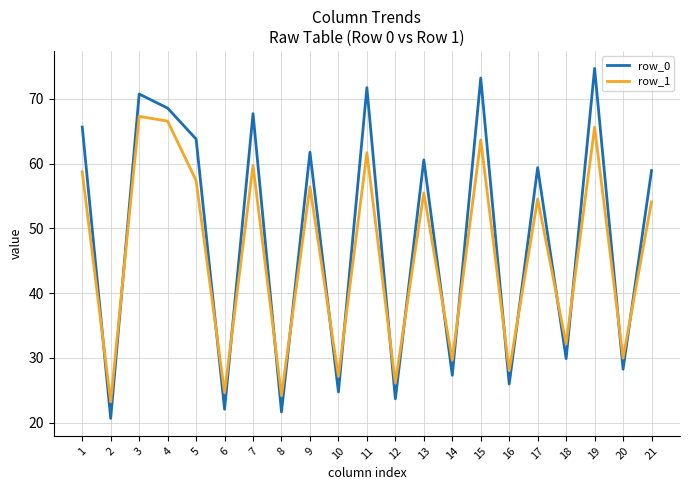

Rank the series by their maximum value, from lowest to highest.

row_1, row_0